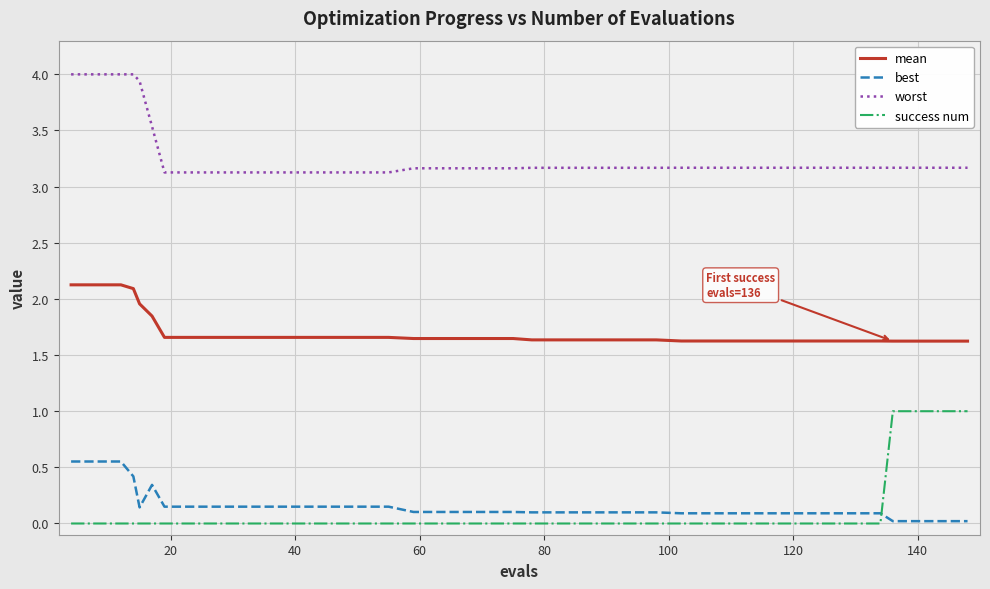

What is the minimum value for worst?

3.1